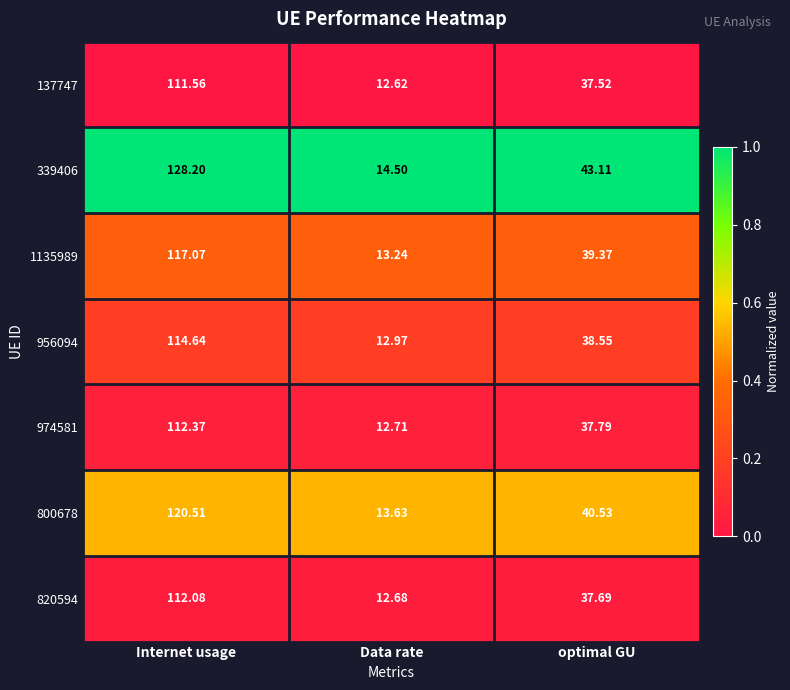

Which series has the largest total across all categories?

339406